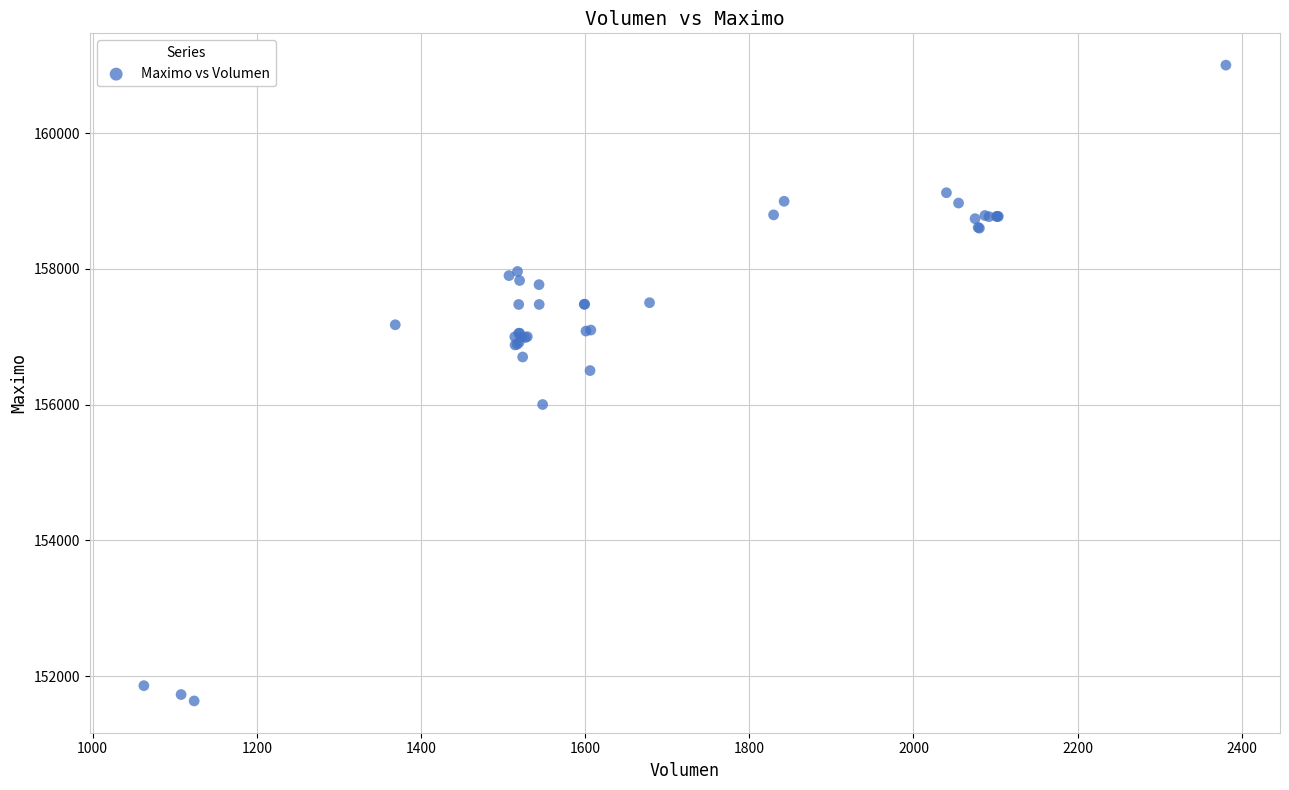

What Y value in the scatter plot is closest to 156316?

156500